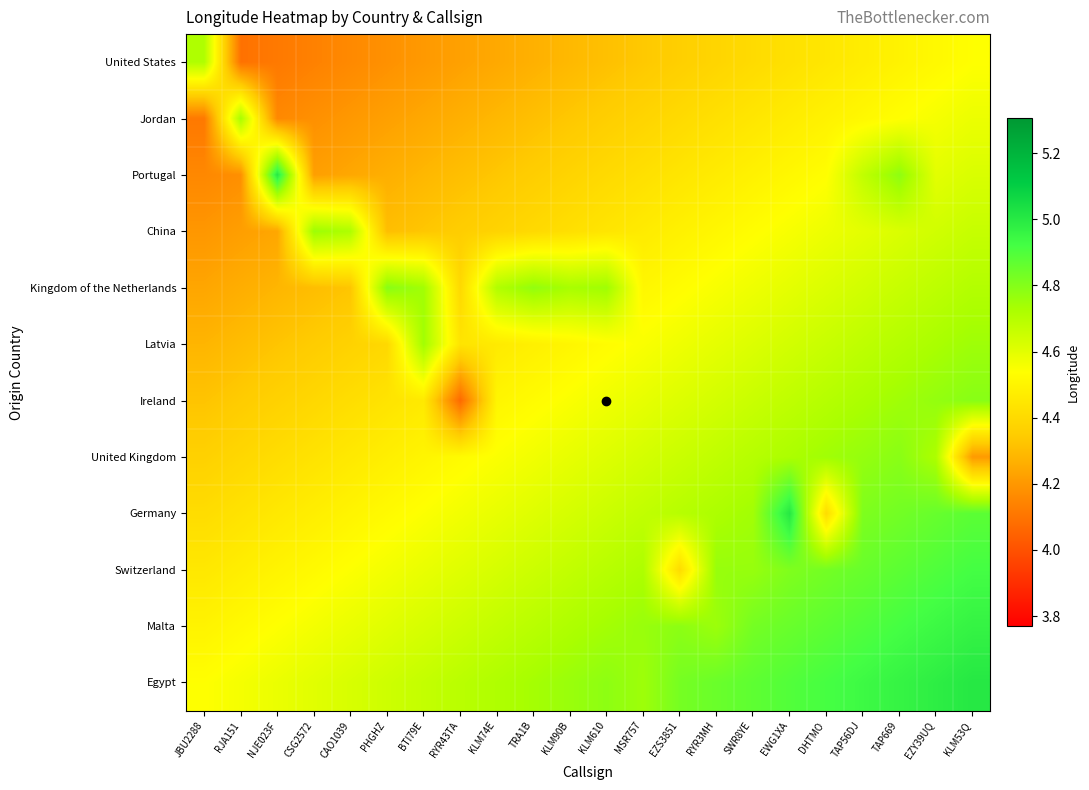

Rank the series by their maximum value, from lowest to highest.

United States, Jordan, Latvia, China, United Kingdom, Kingdom of the Netherlands, Ireland, Switzerland, Malta, Portugal, Germany, Egypt